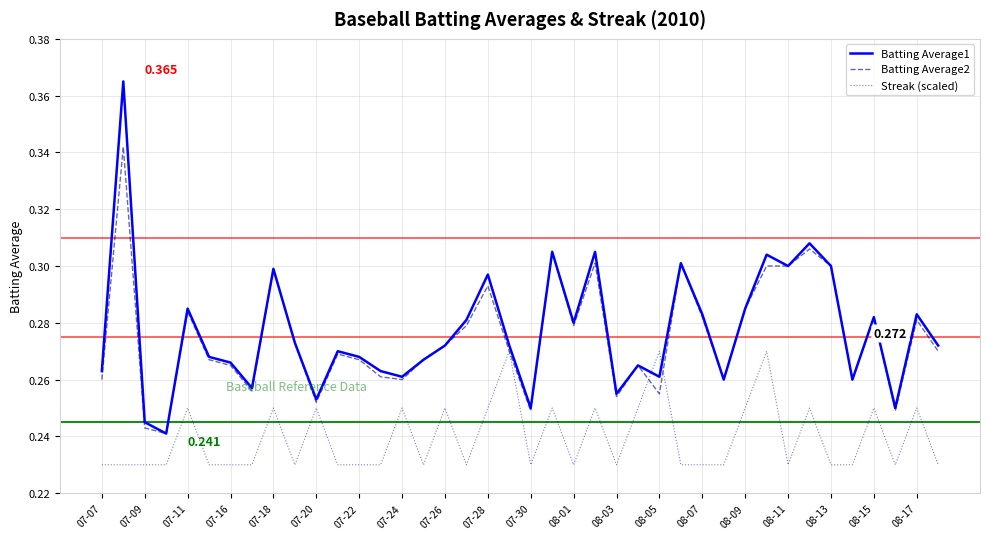

How many distinct data groups are displayed?

3